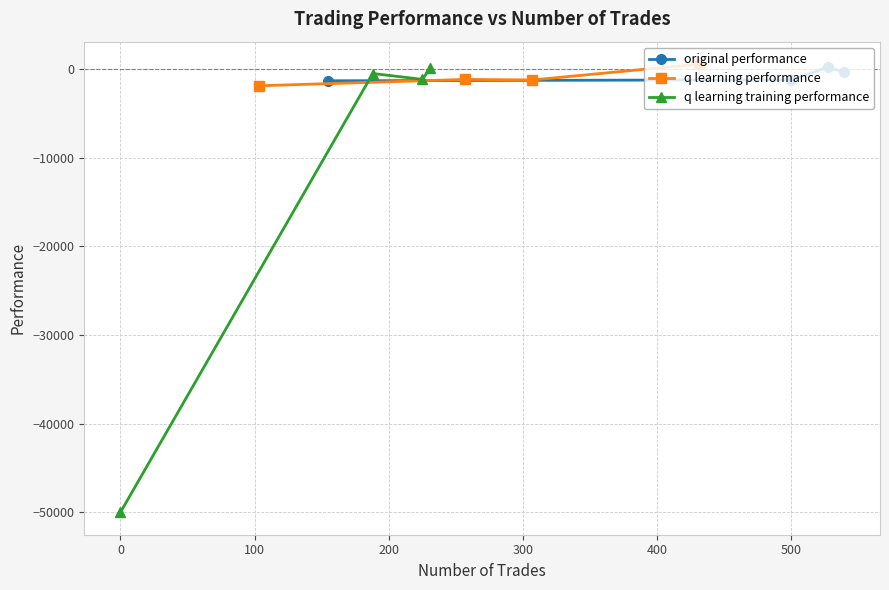

What is the value of the q learning training performance point at the 3rd from the left?

-1162.1